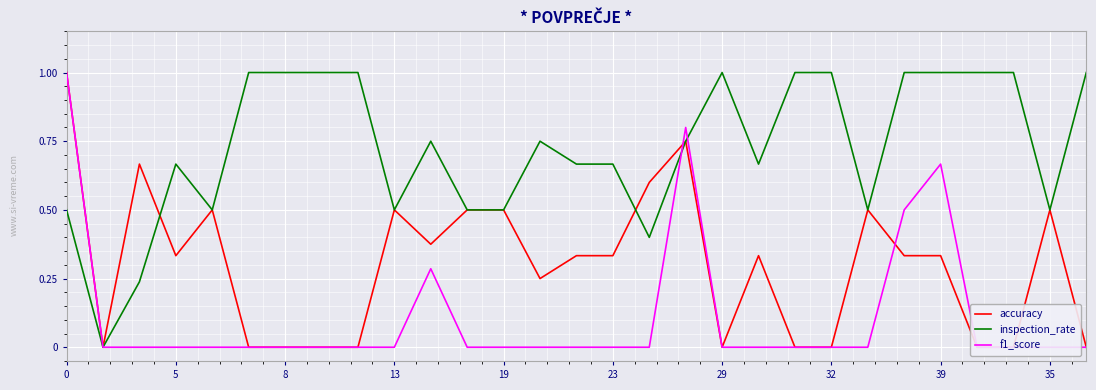

True or false: inspection_rate has a value of 0.5 at 35.

True